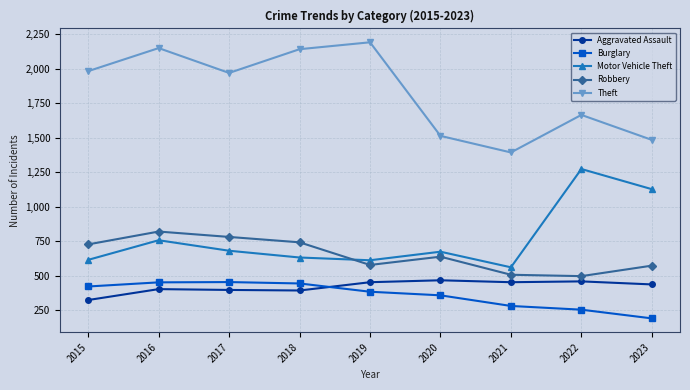

What is the spread (max minus min) of values at 2022?

1411